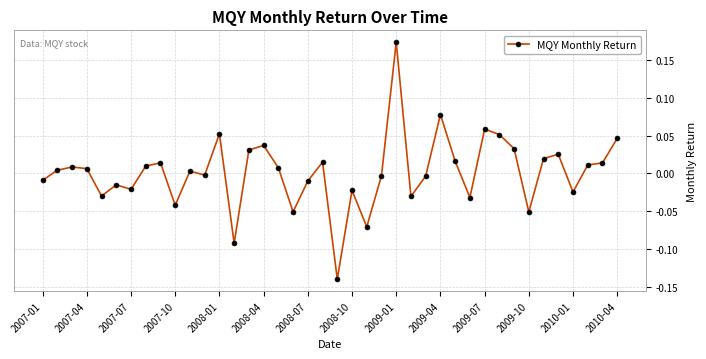

How many values are below zero?

18